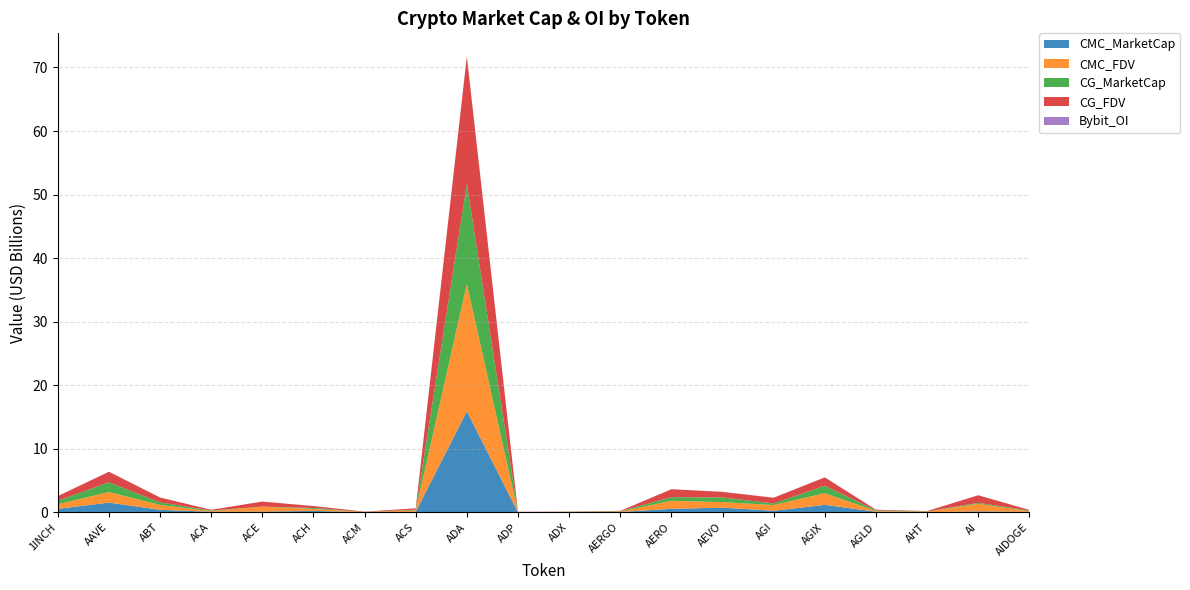

Reading left to right, transcribe all the data shown in this chart.

CMC_MarketCap: 1INCH=558481679	AAVE=1536246110	ABT=404861208	ACA=98394002	ACE=118130613	ACH=235200849	ACM=13718076	ACS=91231234	ADA=15895462905	ADP=10297594	ADX=29844441	AERGO=54906379	AERO=563341458	AEVO=740058726	AGI=248906177	AGIX=1180155868	AGLD=104515523	AHT=36969054	AI=154736633	AIDOGE=90054197
CMC_FDV: 1INCH=718329308	AAVE=1658524878	ABT=764088230	ACA=102227535	ACE=790422375	ACH=304855248	ACM=44240472	ACS=226488008	ADA=20037258649	ADP=34201164	ADX=31078026	AERGO=61692561	AERO=1260917948	AEVO=870657324	AGI=901793701	AGIX=1837114140	AGLD=104515523	AHT=75223119	AI=1190786114	AIDOGE=98909030
CG_MarketCap: 1INCH=558404850	AAVE=1535757884	ABT=405331296	ACA=98319204	ACE=0	ACH=150754138	ACM=13699425	ACS=91438457	ADA=15749588249	ADP=10095143	ADX=29843196	AERGO=54987801	AERO=561038582	AEVO=739232278	AGI=248906177	AGIX=1184216926	AGLD=104588372	AHT=36969054	AI=154736633	AIDOGE=97176980
CG_FDV: 1INCH=718230489	AAVE=1657997667	ABT=764776030	ACA=109811059	ACE=786462104	ACH=304942473	ACM=44091959	ACS=226980353	ADA=20034558149	ADP=33528767	ADX=31076730	AERGO=61784046	AERO=1255934021	AEVO=869685033	AGI=898846974	AGIX=1300309681	AGLD=104588372	AHT=55388250	AI=1190281790	AIDOGE=97177209
Bybit_OI: 1INCH=4742342	AAVE=11797399	ABT=0	ACA=0	ACE=2151478	ACH=1720035	ACM=0	ACS=0	ADA=61189066	ADP=0	ADX=0	AERGO=1002403	AERO=0	AEVO=16316085	AGI=16947438	AGIX=19991695	AGLD=1283873	AHT=0	AI=3773849	AIDOGE=1993714